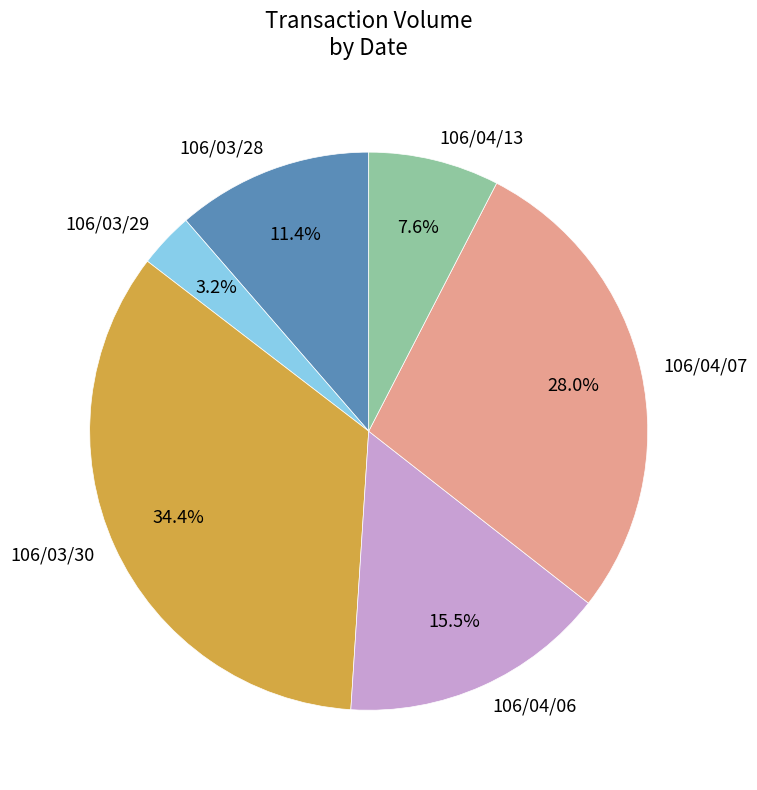

How many slices are in this pie chart?

6